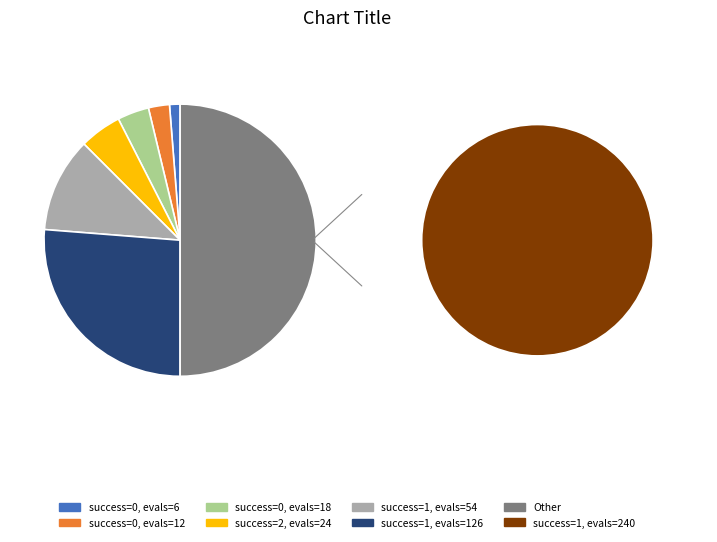

Rank the categories by value from lowest to highest.

0 (evals=6), 0 (evals=12), 0 (evals=18), 2 (evals=24), 1 (evals=54), 1 (evals=126), 1 (evals=240)